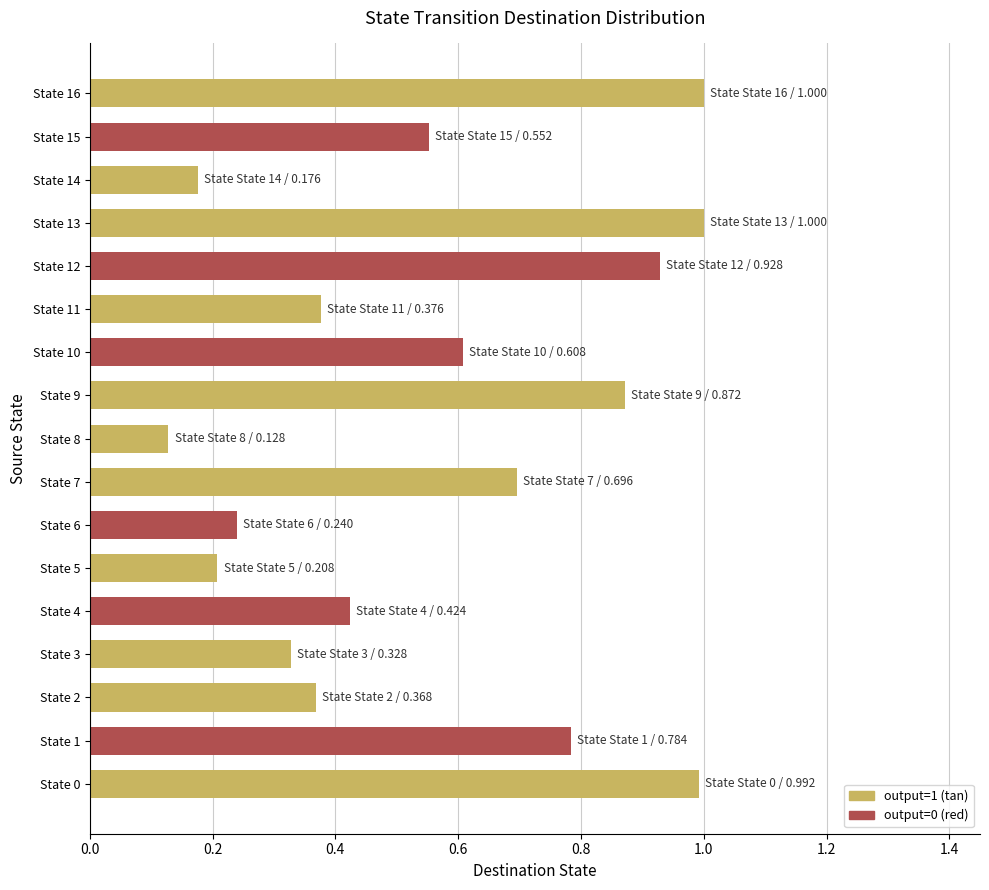

Which has a higher value, State 4 or State 16?

State 16